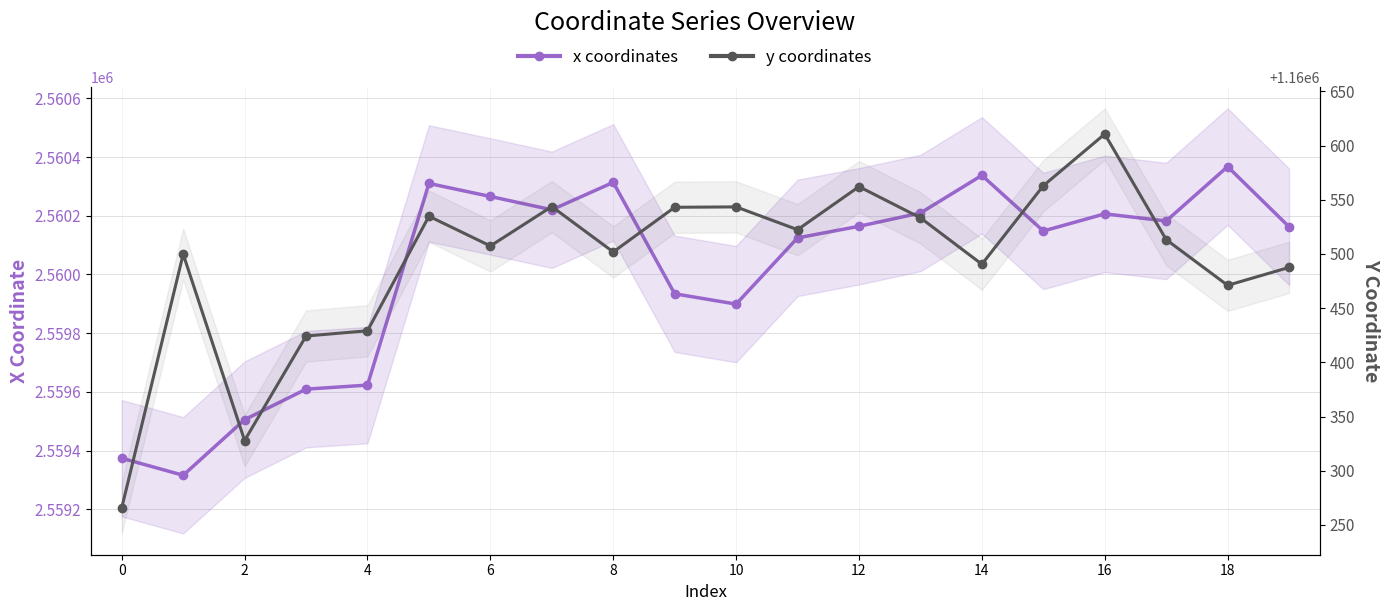

Rank the series by their maximum value, from lowest to highest.

y coordinates, x coordinates